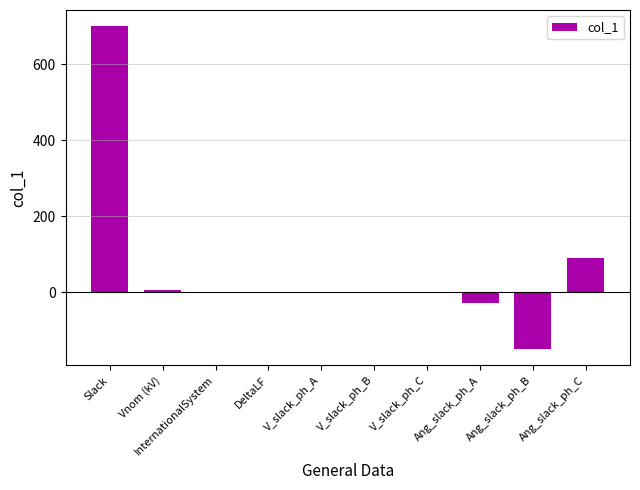

Is it true that the value at Ang_slack_ph_B is -150.5?

True